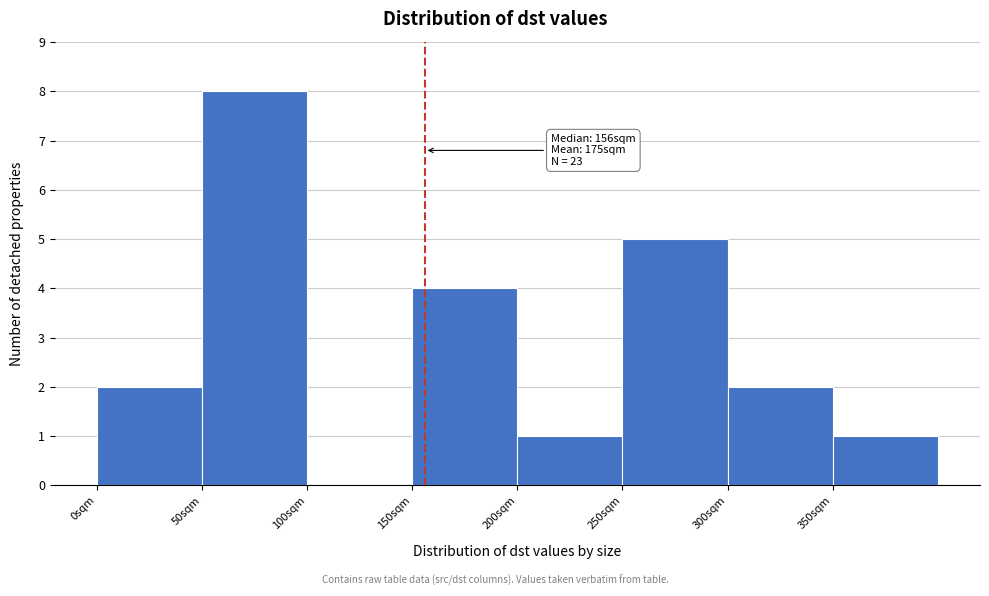

Which range on the x-axis has the tallest bar?

50 to 100